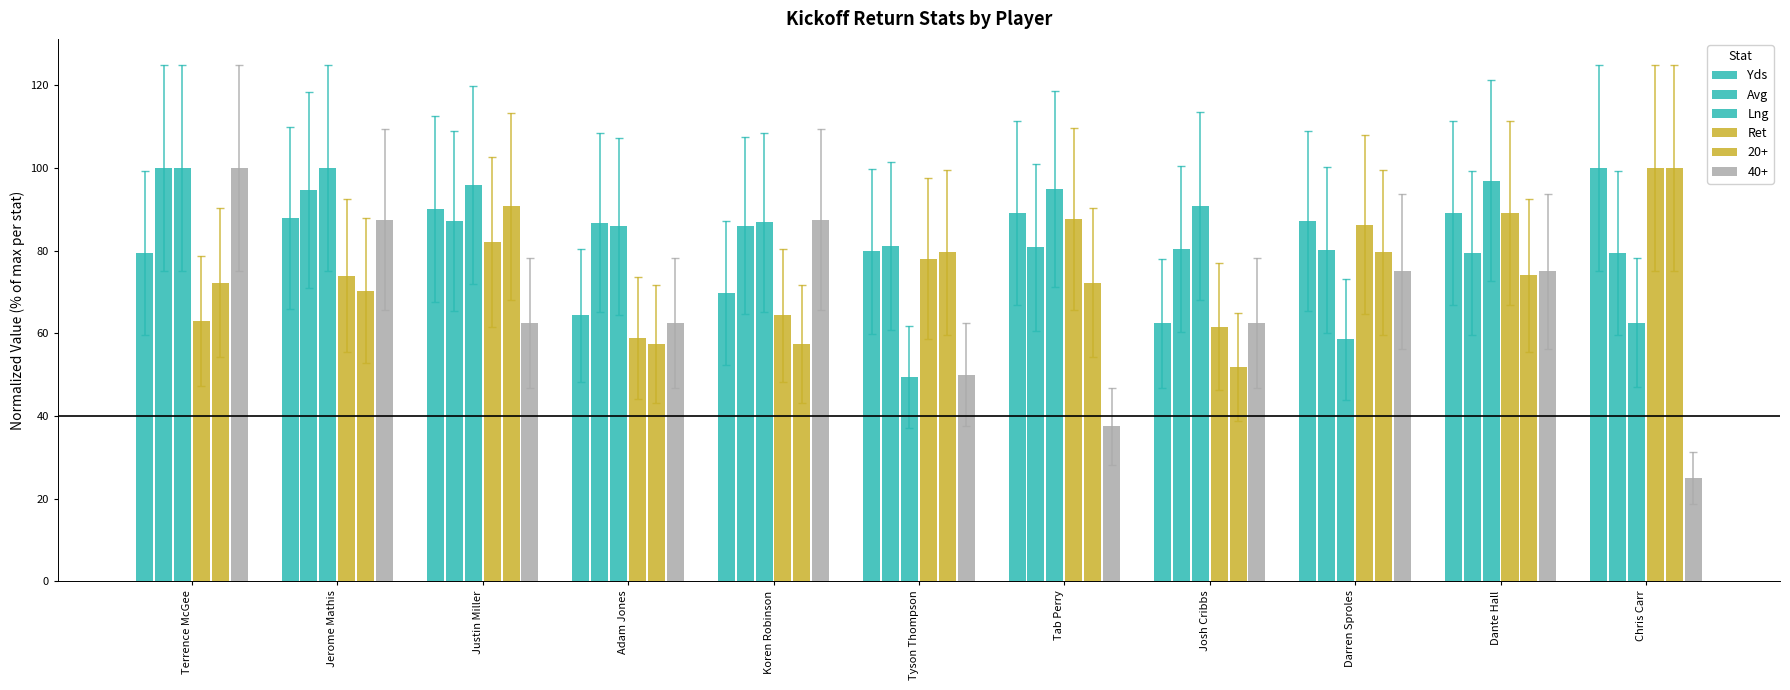

Is it true that Yds equals 88.0 at Jerome Mathis?

True